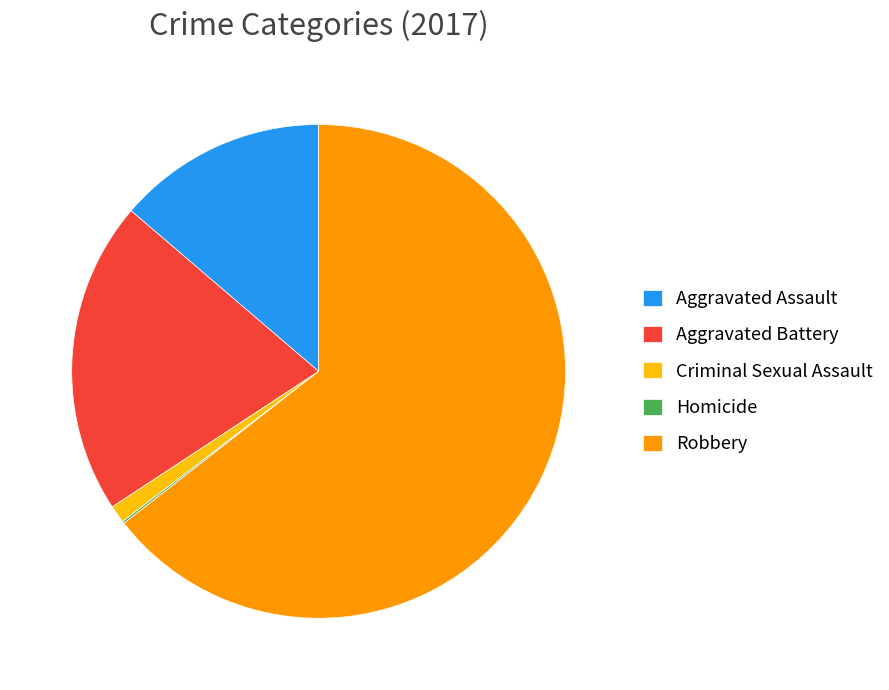

Which slice is the largest?

Robbery